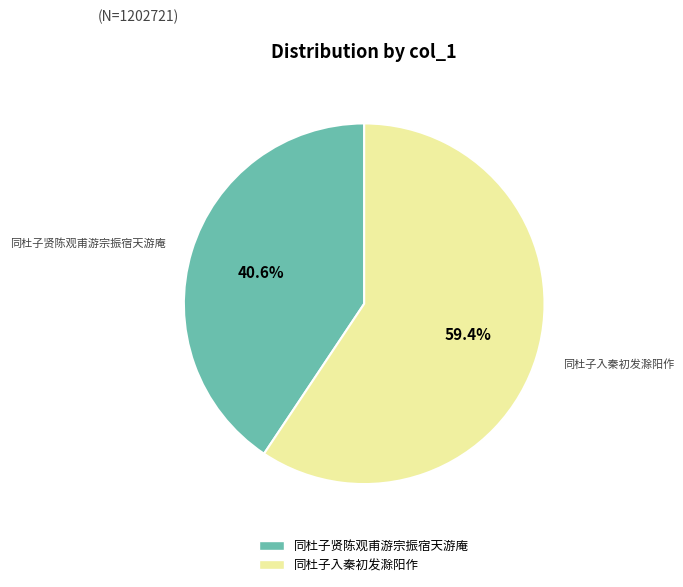

To the nearest percent, what is the difference between the 同杜子贤陈观甫游宗振宿天游庵 and 同杜子入秦初发滁阳作 slice percentages?

19%